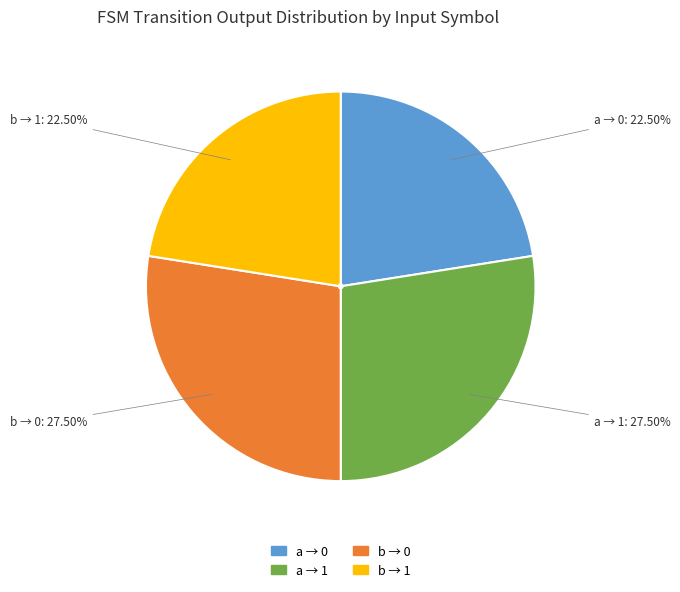

Is there a majority slice in this chart?

No